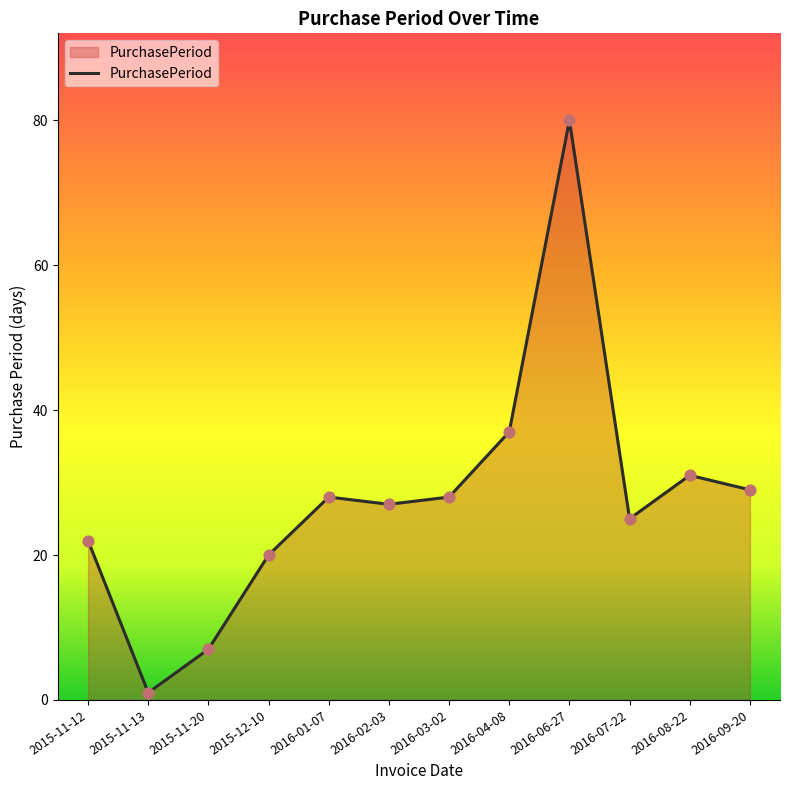

Which has a higher value, 2015-11-12 or 2015-11-20?

2015-11-12